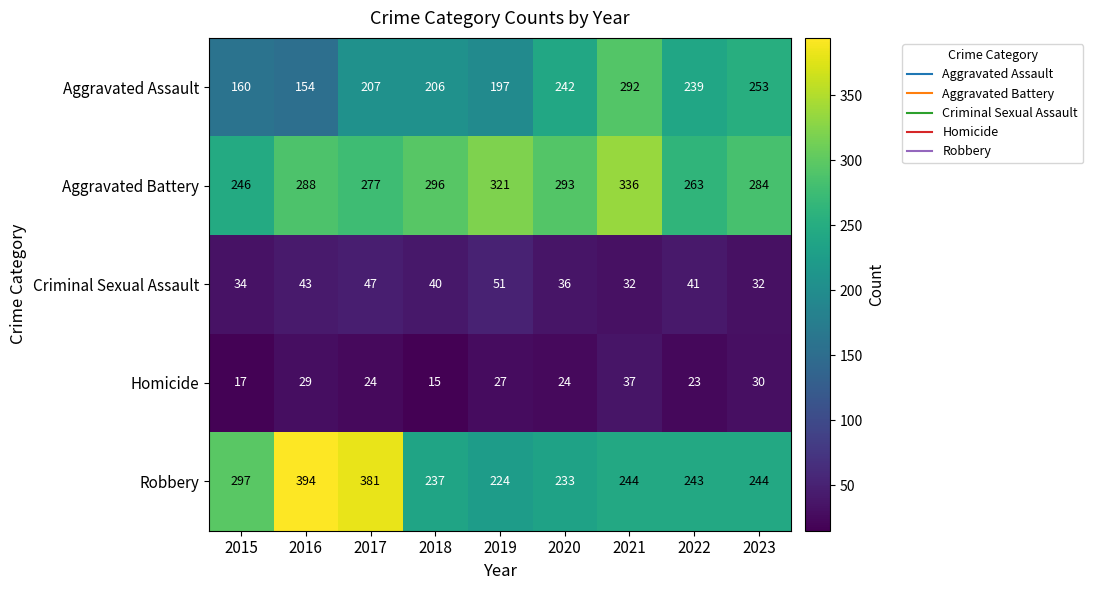

Which series has the largest total across all categories?

Aggravated Battery